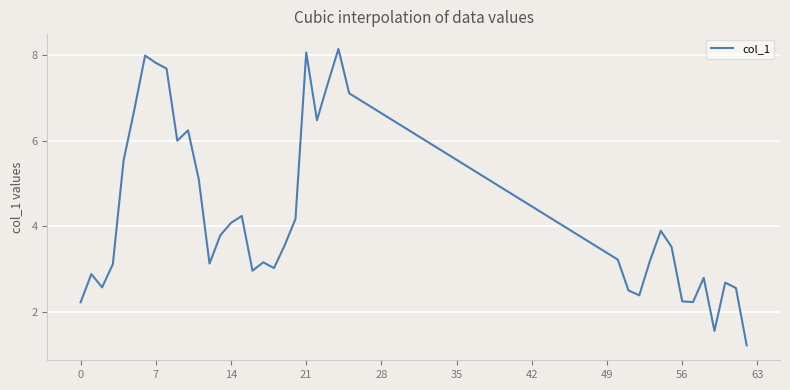

What is the difference between the maximum and minimum values?

6.9